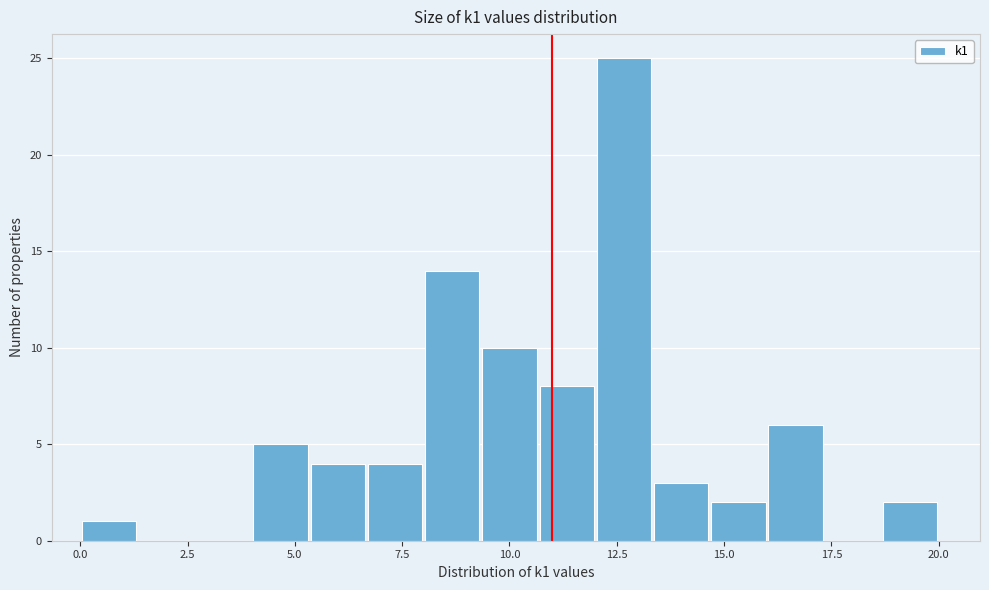

Around what value on the x-axis is the tallest bar? Give the approximate position of its centre, as read against the axis.

12.5